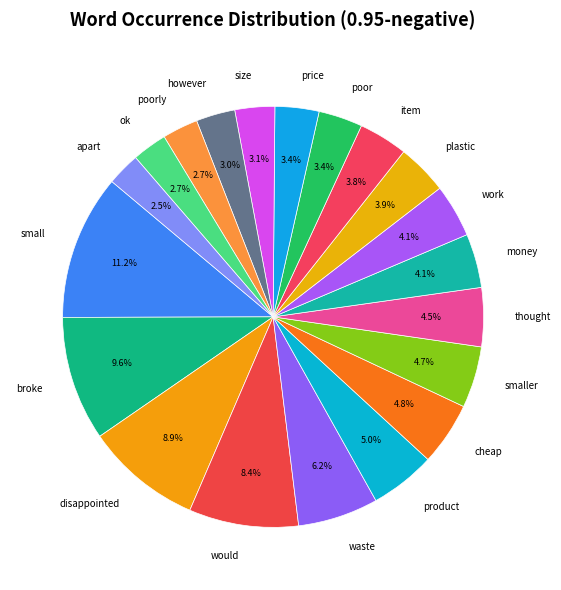

To the nearest percent, what is the combined percentage of apart and work?

7%